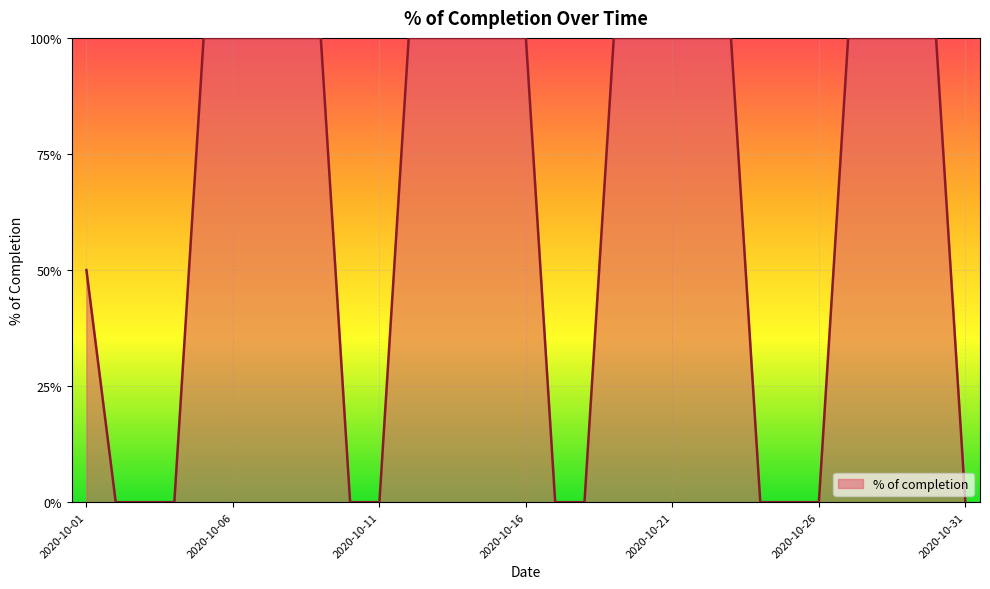

Rank the categories by value from lowest to highest.

2020-10-02, 2020-10-03, 2020-10-04, 2020-10-10, 2020-10-11, 2020-10-17, 2020-10-18, 2020-10-24, 2020-10-25, 2020-10-26, 2020-10-31, 2020-10-01, 2020-10-05, 2020-10-06, 2020-10-07, 2020-10-08, 2020-10-09, 2020-10-12, 2020-10-13, 2020-10-14, 2020-10-15, 2020-10-16, 2020-10-19, 2020-10-20, 2020-10-21, 2020-10-22, 2020-10-23, 2020-10-27, 2020-10-28, 2020-10-29, 2020-10-30